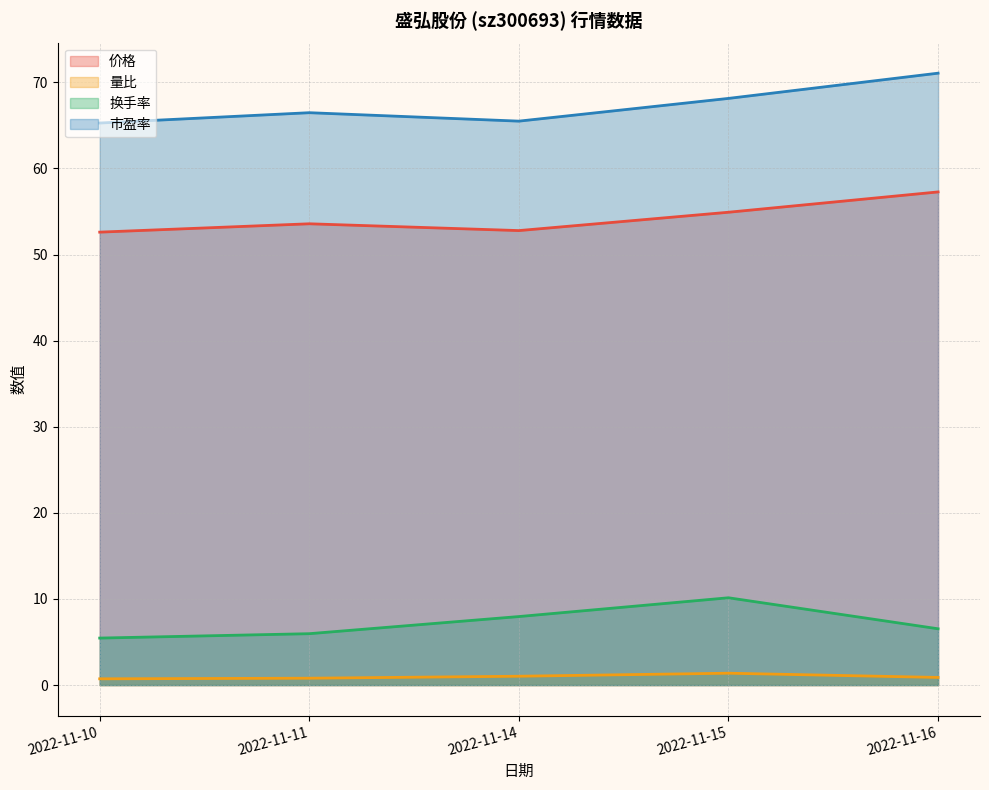

What is the average value of the 价格 series?

54.2